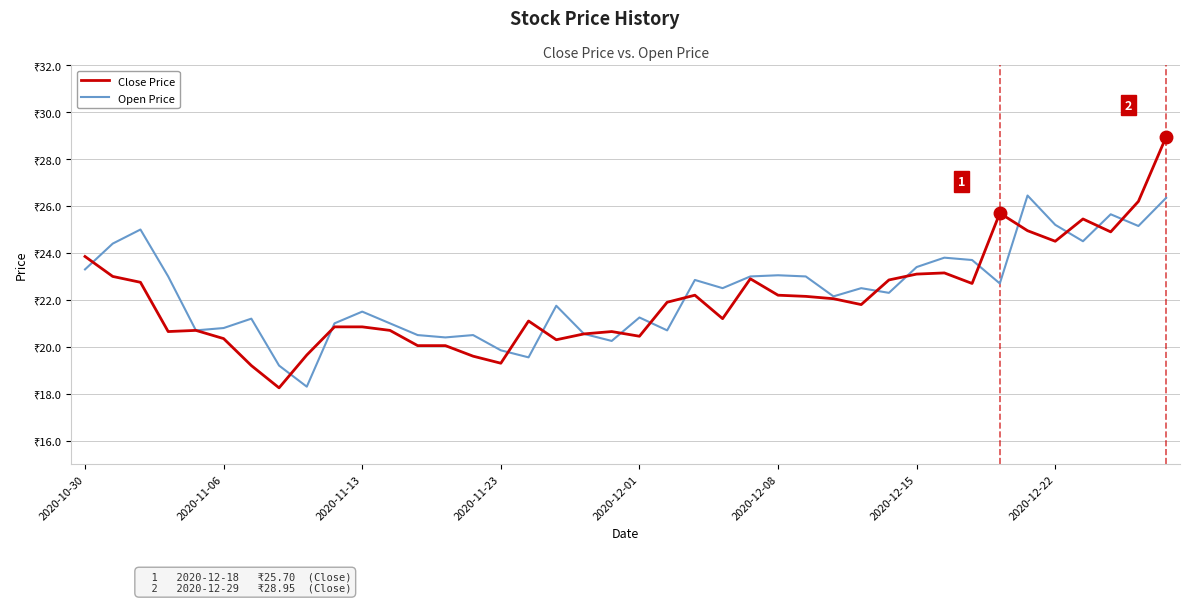

What is the highest value of the Close Price series?

28.9